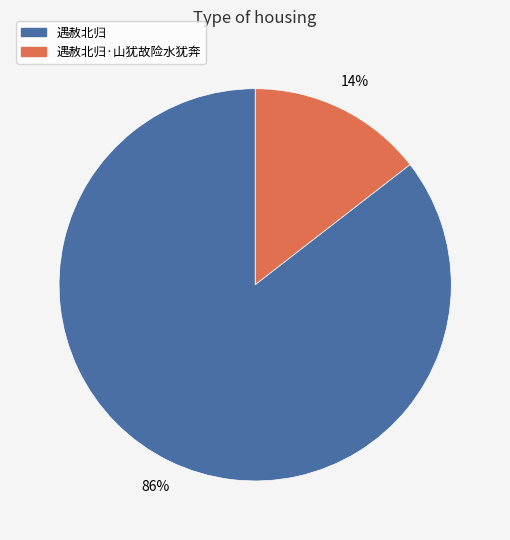

To the nearest percent, what is the average slice percentage?

50%